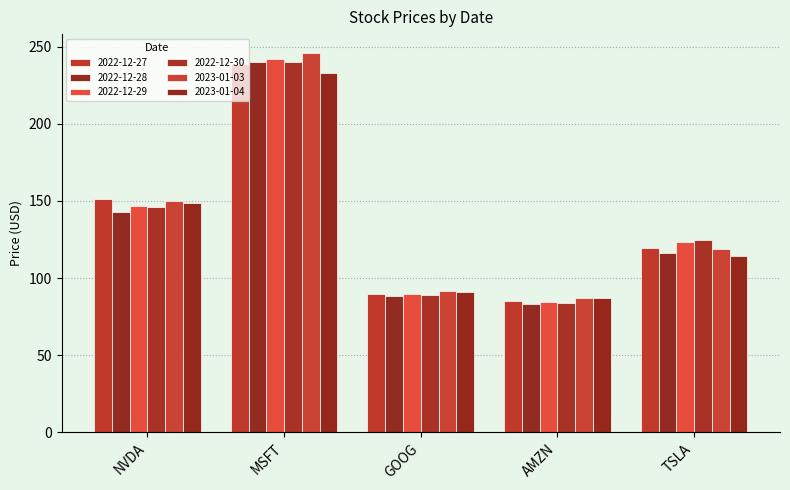

What is the value of the 2022-12-30 bar at the 5th from the left?

124.5